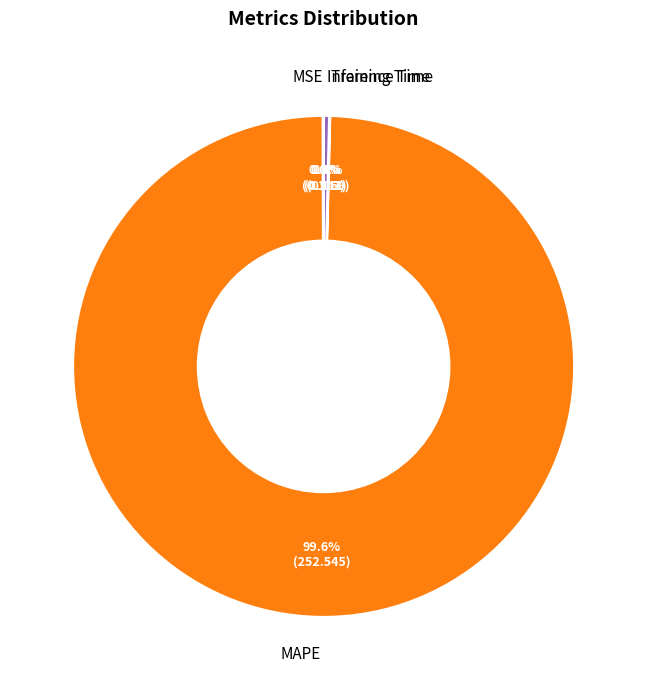

Which slice is the largest?

MAPE